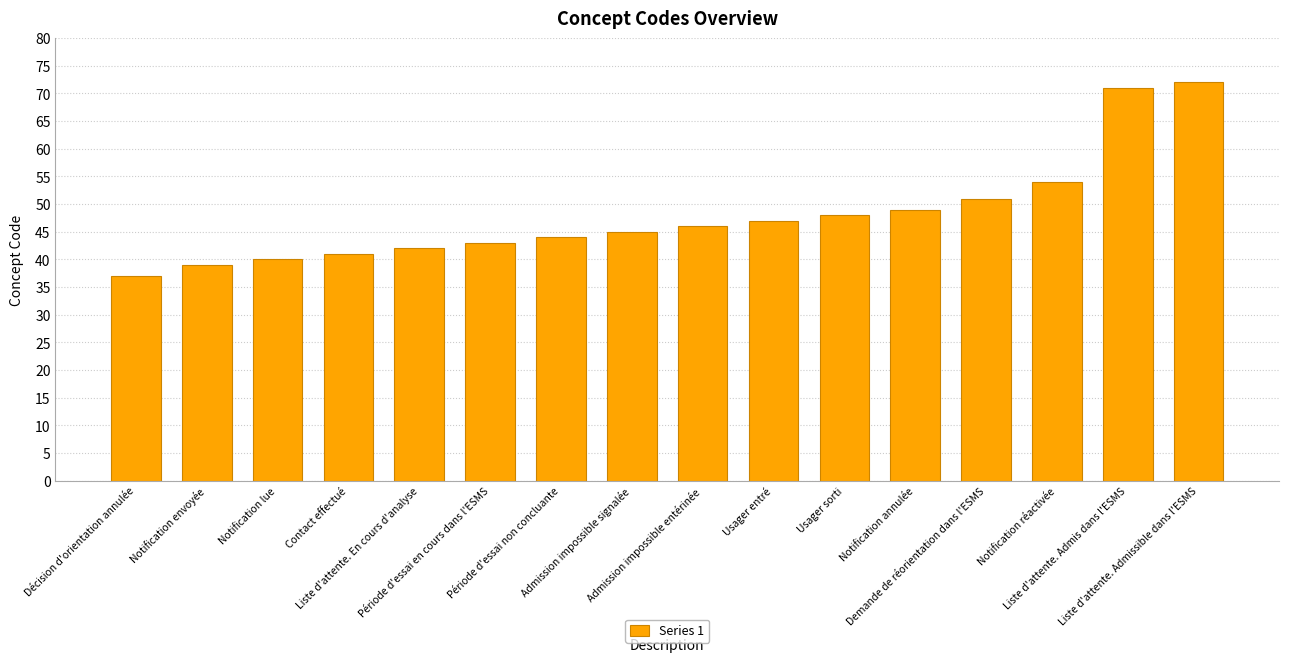

List the labels in order of value, smallest first.

Décision d'orientation annulée, Notification envoyée, Notification lue, Contact effectué, Liste d'attente. En cours d'analyse, Période d'essai en cours dans l'ESMS, Période d'essai non concluante, Admission impossible signalée, Admission impossible entérinée, Usager entré, Usager sorti, Notification annulée, Demande de réorientation dans l'ESMS, Notification réactivée, Liste d'attente. Admis dans l'ESMS, Liste d'attente. Admissible dans l'ESMS